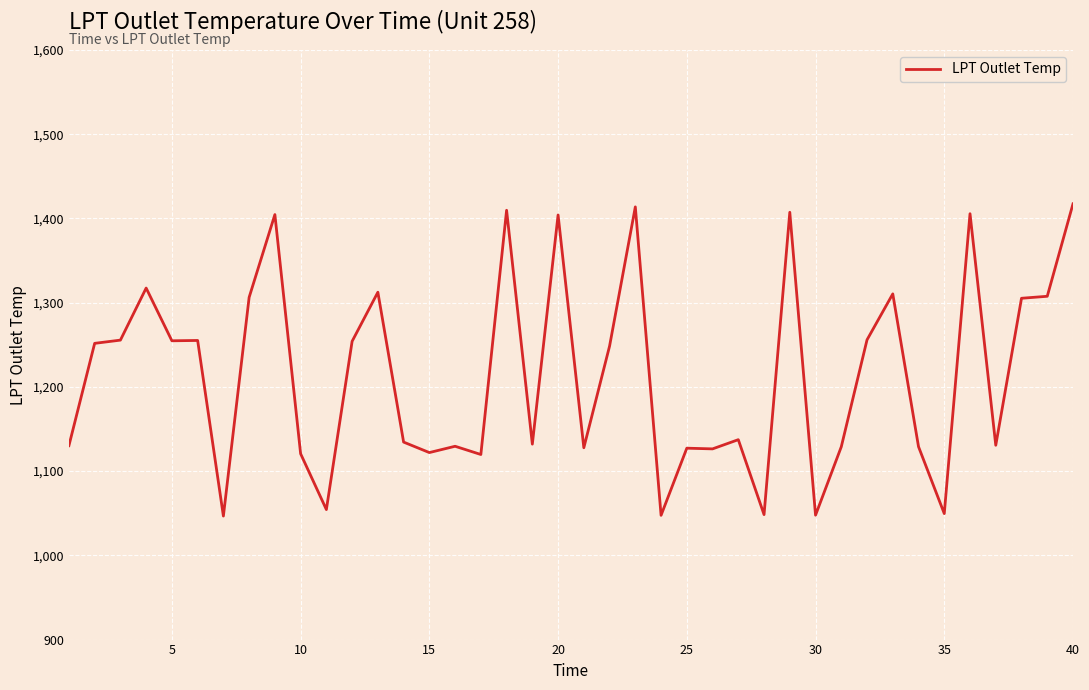

What is the greatest value displayed?

1417.3